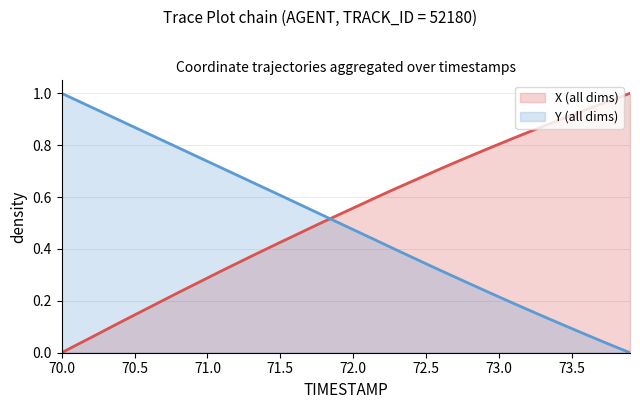

True or false: Y has a value of 0.9 at 70.3.

True